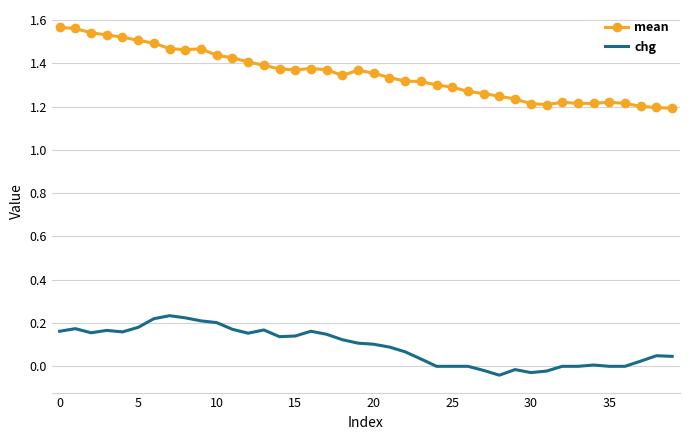

What is the difference between the maximum and minimum values in the chg series?

0.3